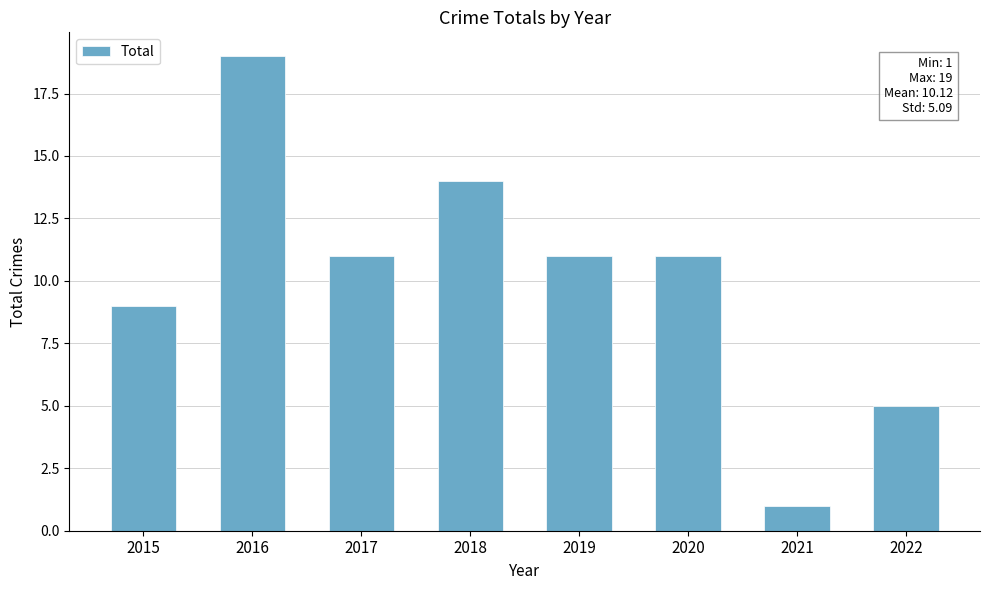

What is the greatest value displayed?

19